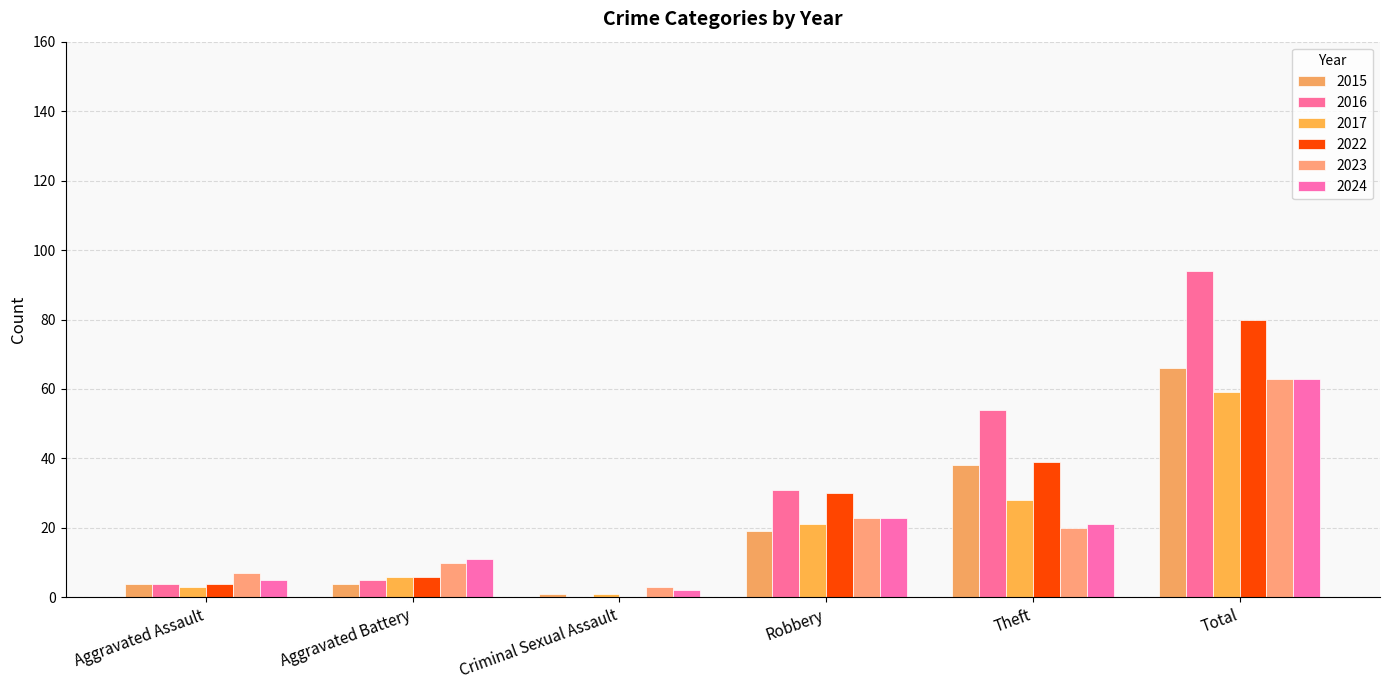

Reading left to right, list all the values displayed in this chart.

2015: 4	4	1	19	38	66
2016: 4	5	0	31	54	94
2017: 3	6	1	21	28	59
2022: 4	6	0	30	39	80
2023: 7	10	3	23	20	63
2024: 5	11	2	23	21	63